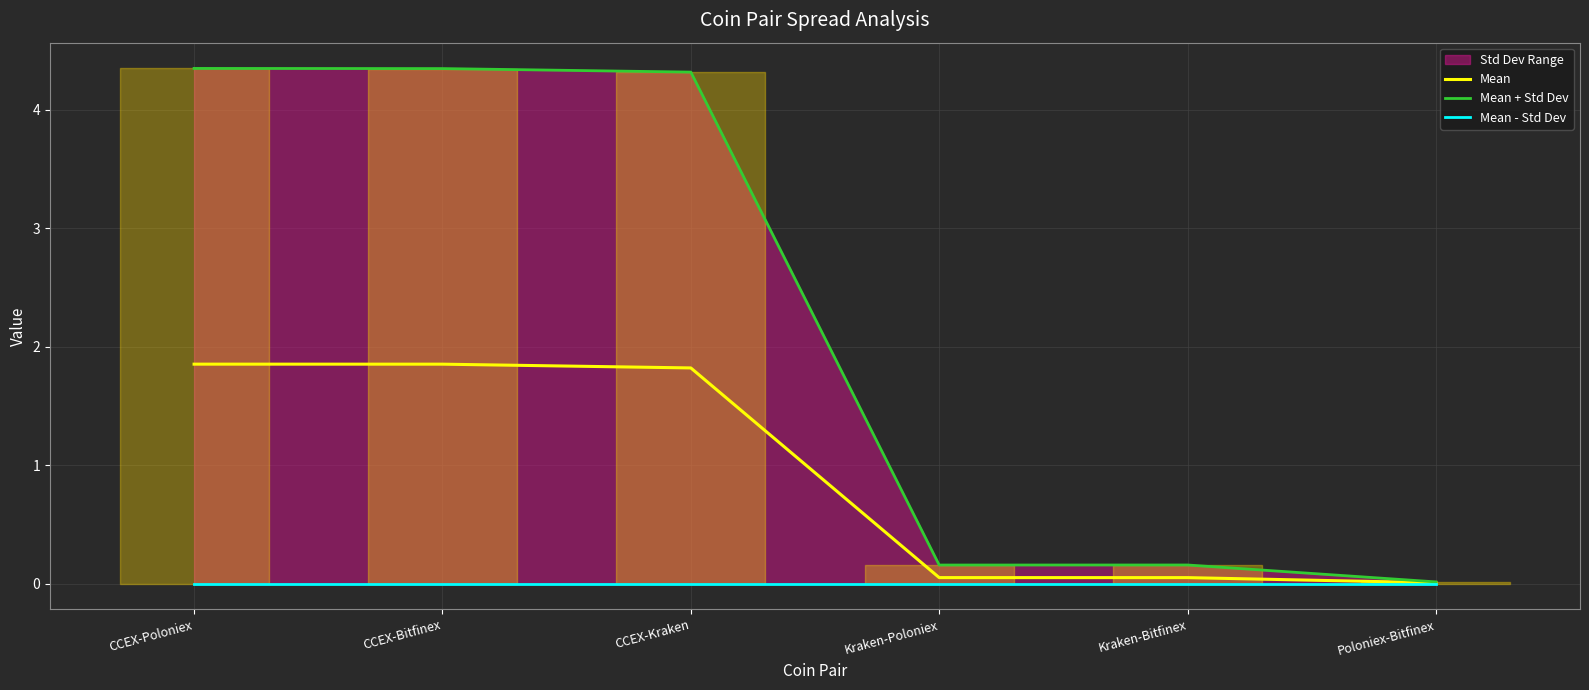

What is the total value across all series at CCEX-Kraken?

6.1